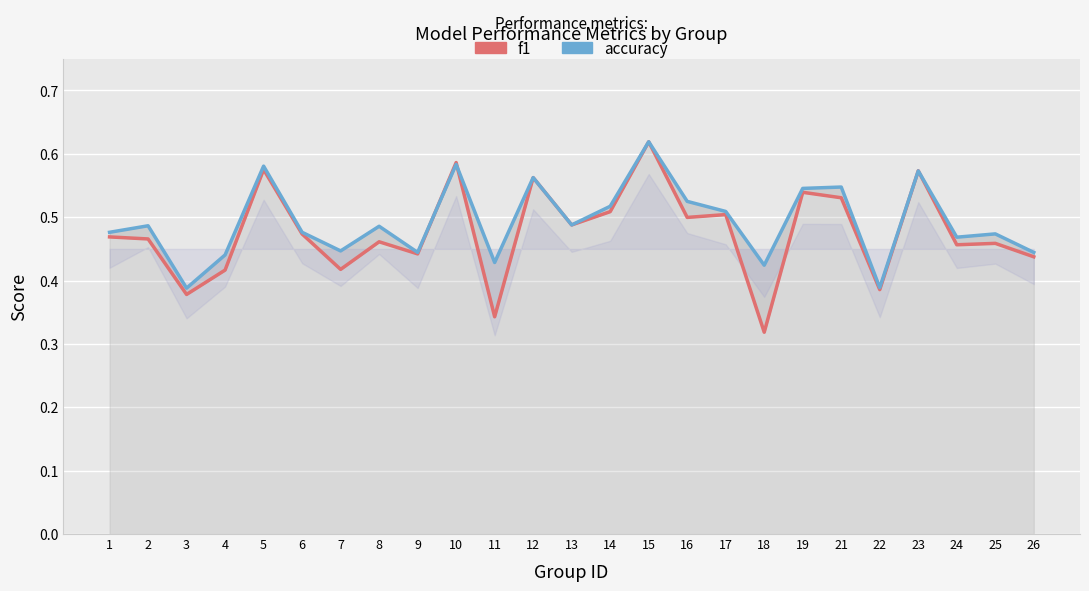

True or false: accuracy has more than 2 points higher than both neighbors.

True